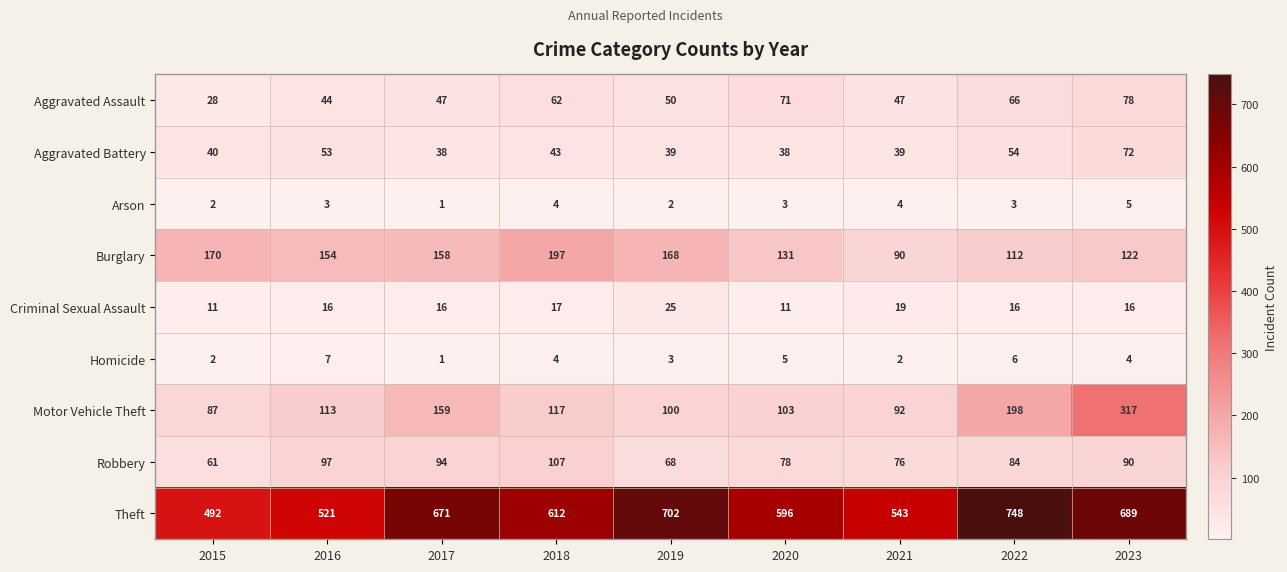

What is the approximate value of Aggravated Battery at 2019, to the nearest 10?

40